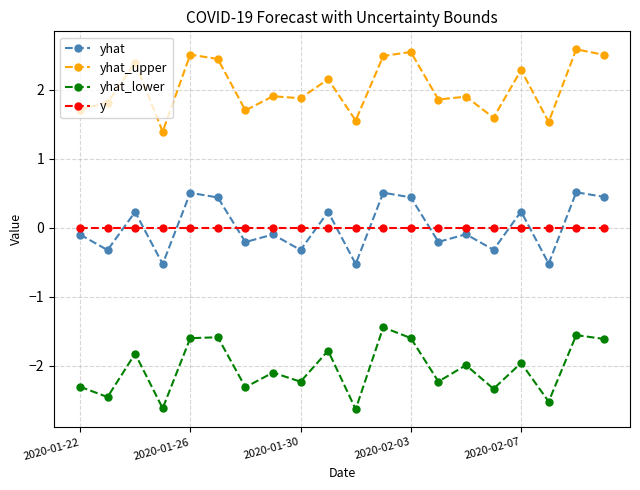

How many interior local valleys does the yhat_lower series have?

8